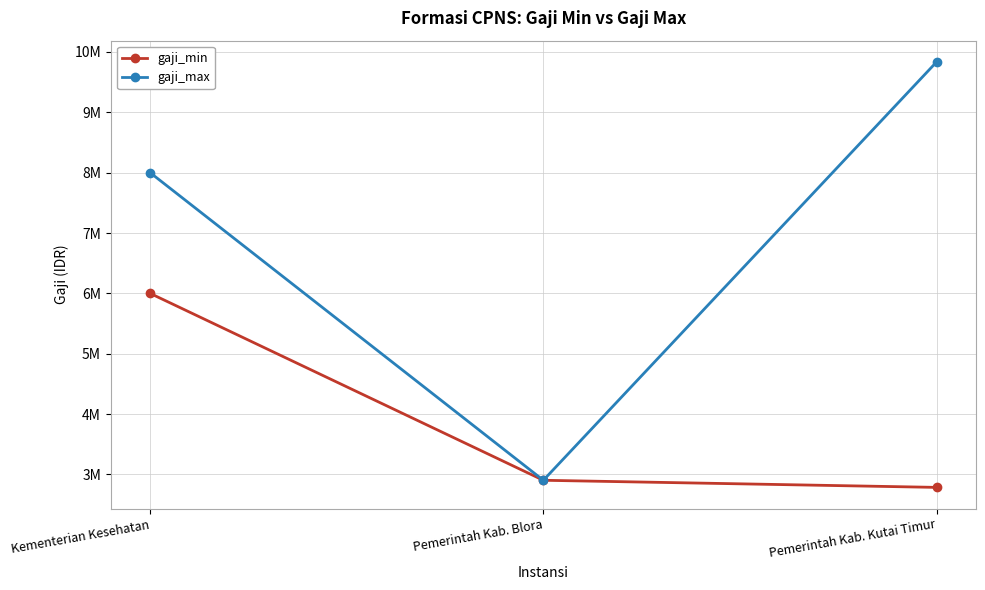

Is this an area chart (filled region under the line)?

No